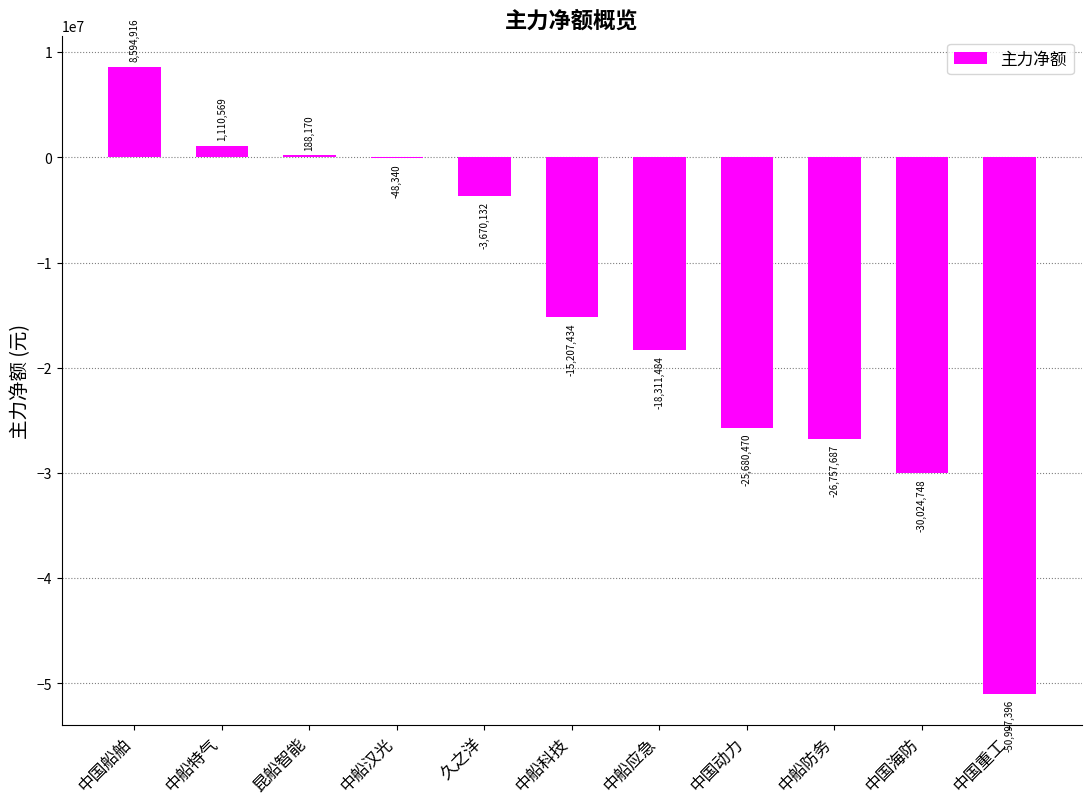

Reading right to left, list all the values displayed in this chart.

-50997396	-30024748	-26757687	-25680470	-18311484	-15207434	-3670132	-48340	188170	1110569	8594916